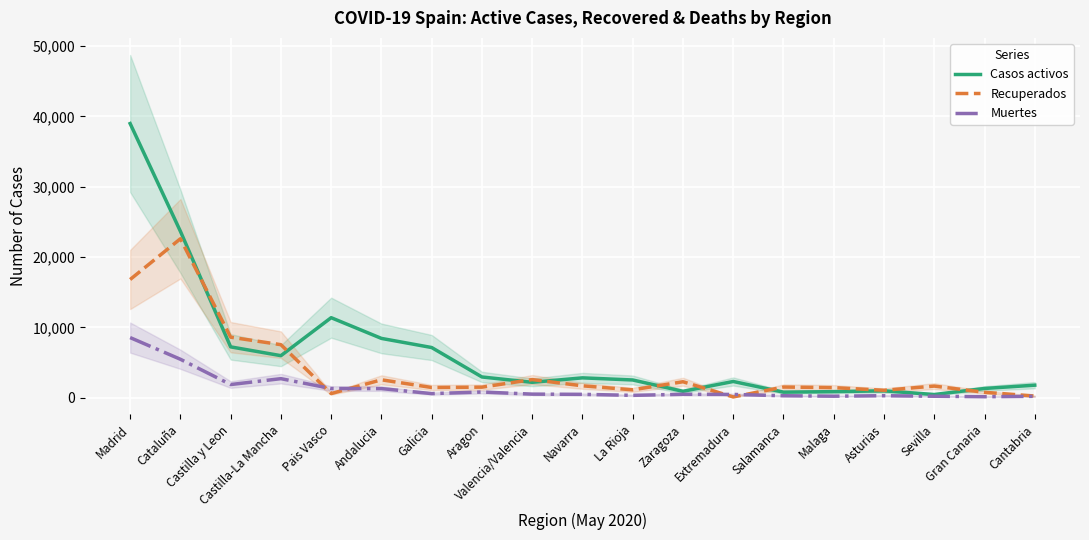

Read the Casos activos value at Sevilla, to the nearest 100.

500